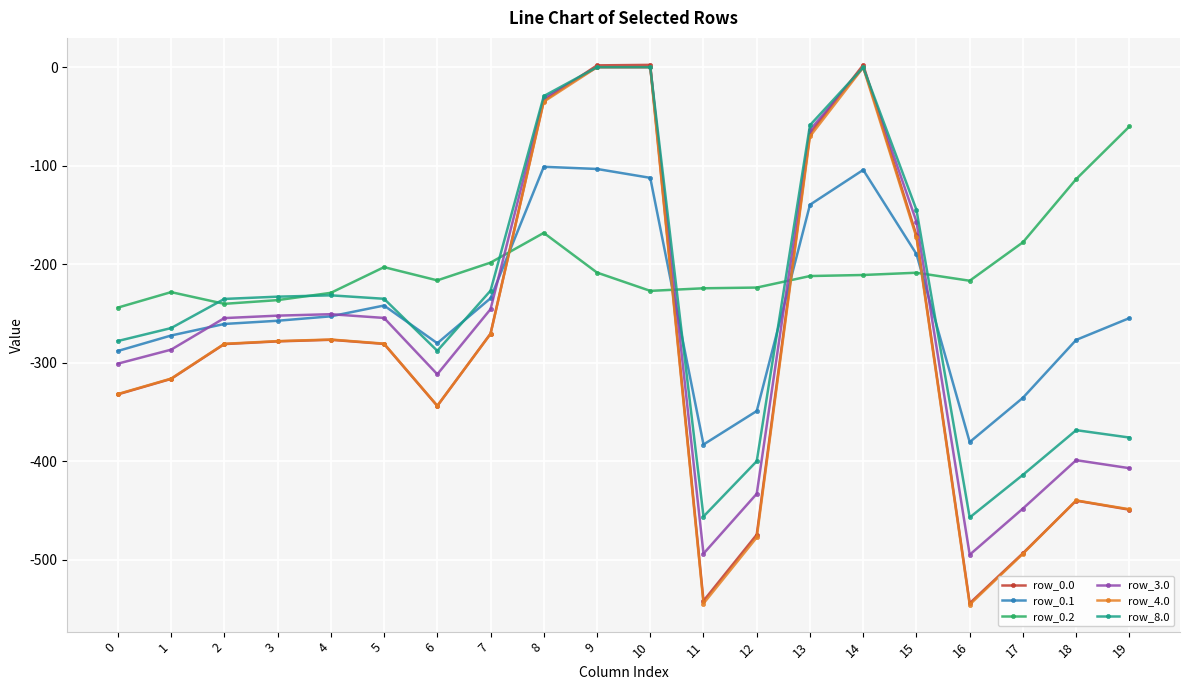

Between which two adjacent categories do row_0.0 and row_0.1 first intersect?

7 and 8